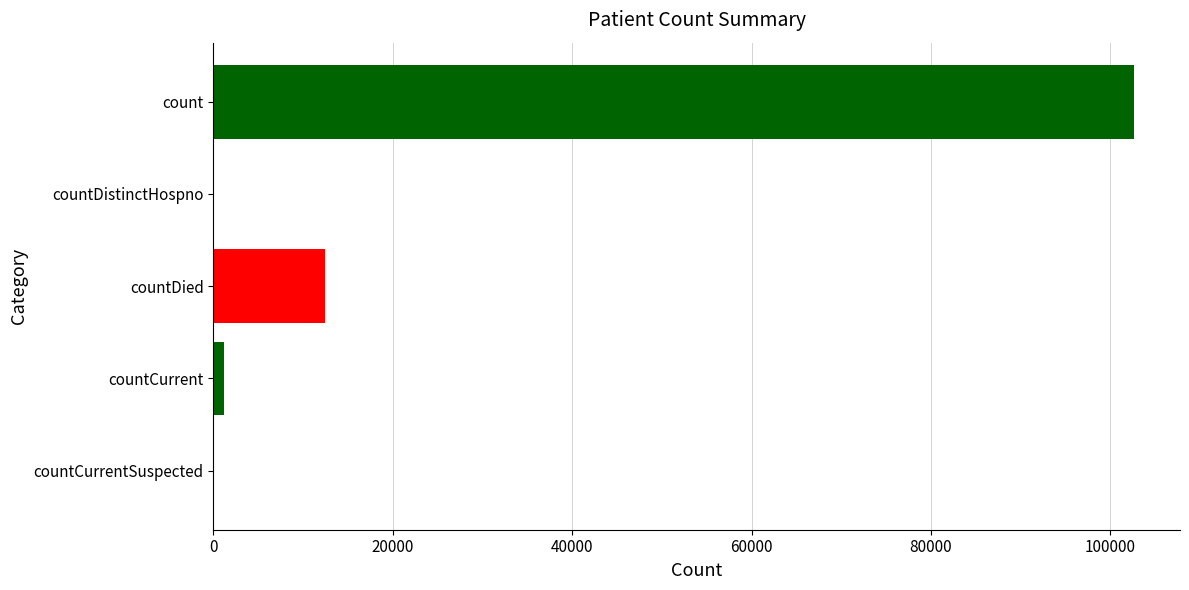

The value at countCurrentSuspected is 0. True or false?

True